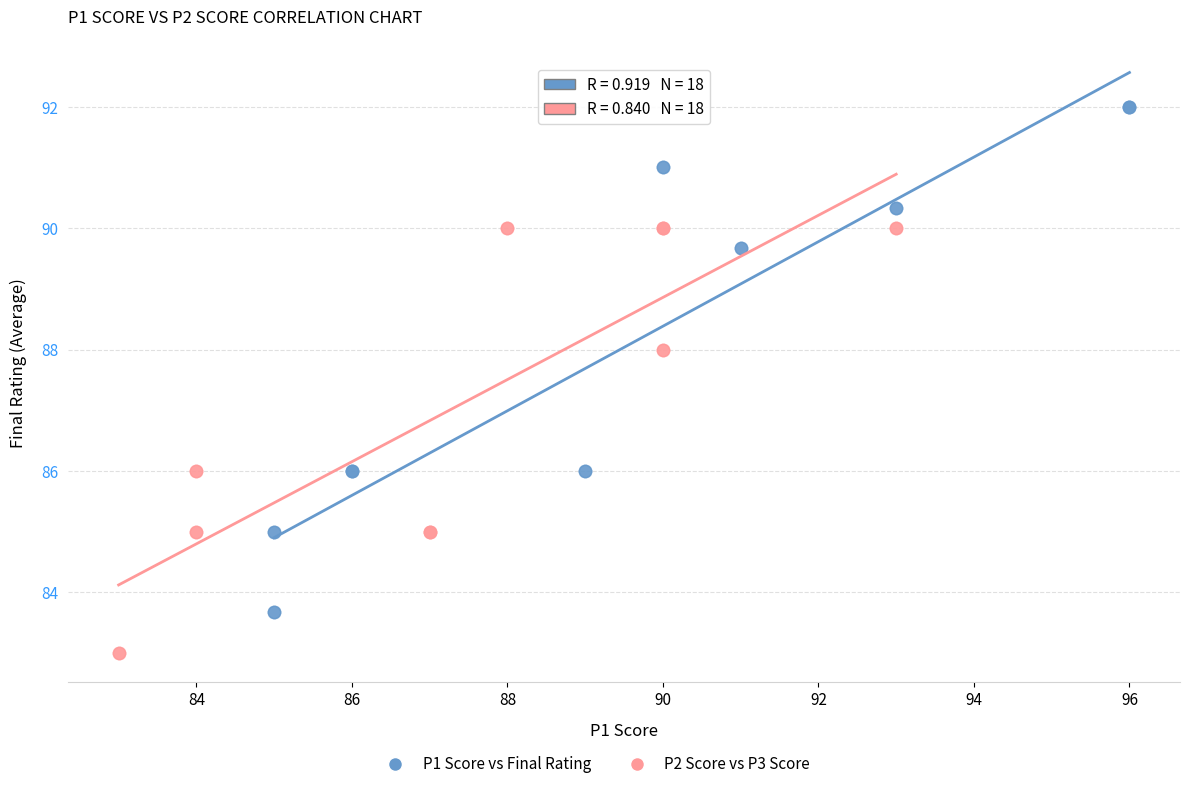

Which series has the widest spread of Y values?

P1 Score vs Final Rating